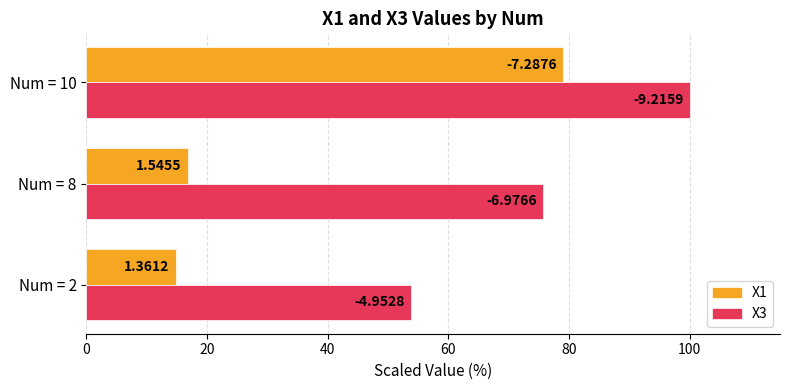

What are all the series names shown in the legend?

X1, X3